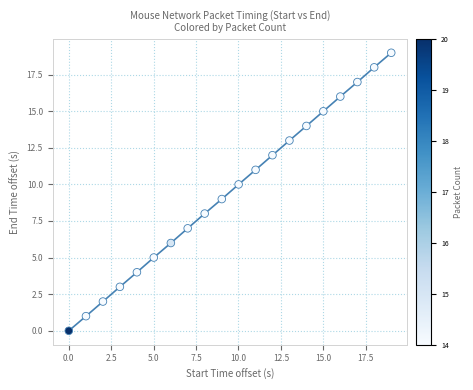

What is the range of X values (max minus min)?

19.0